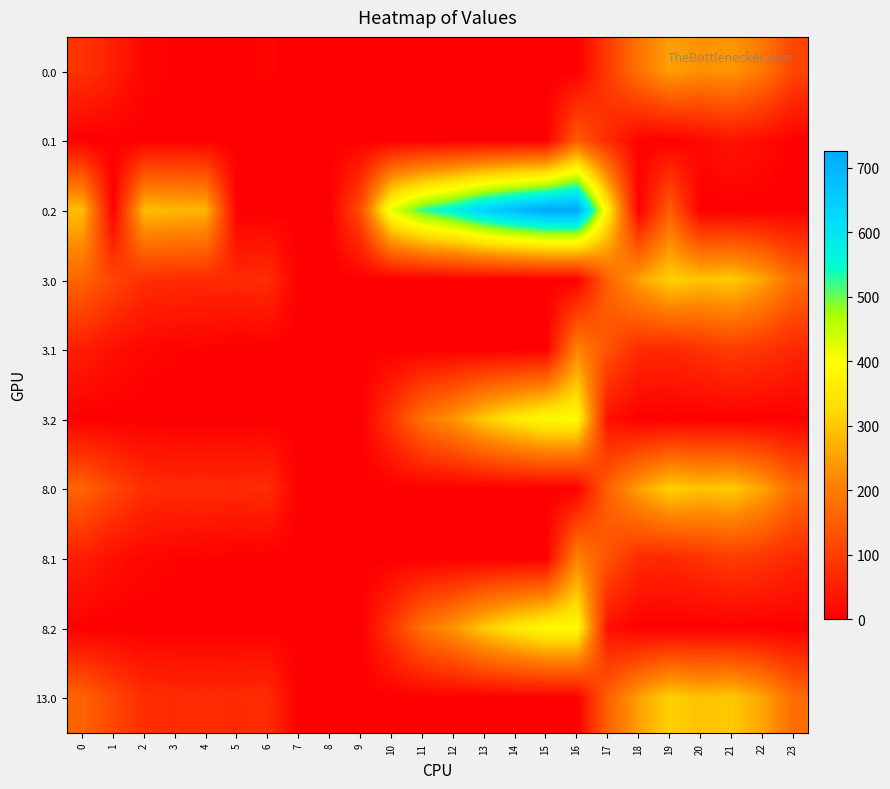

Which series has the largest total across all categories?

0.2